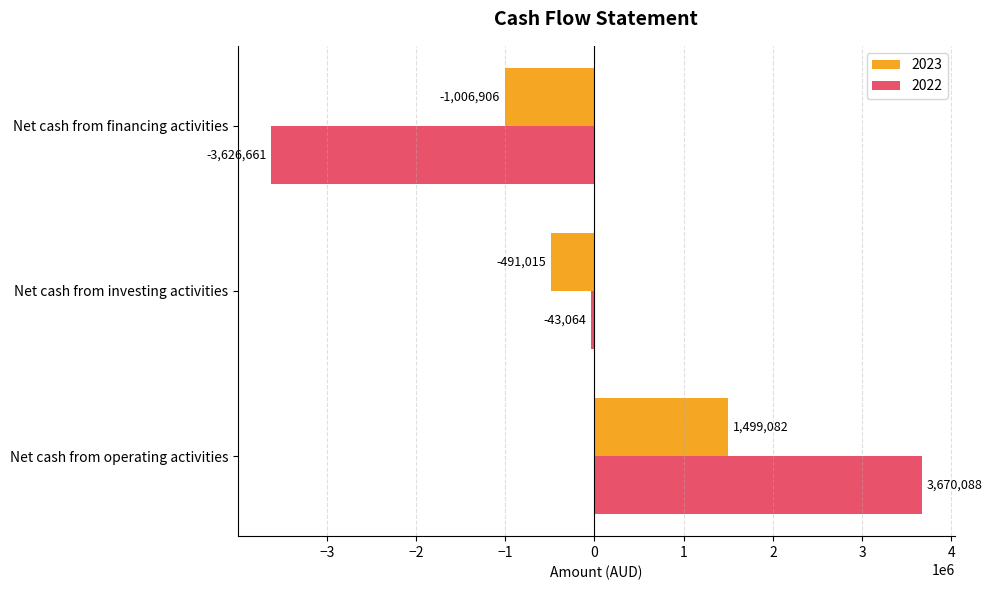

What is the sum of all 2022 values?

363